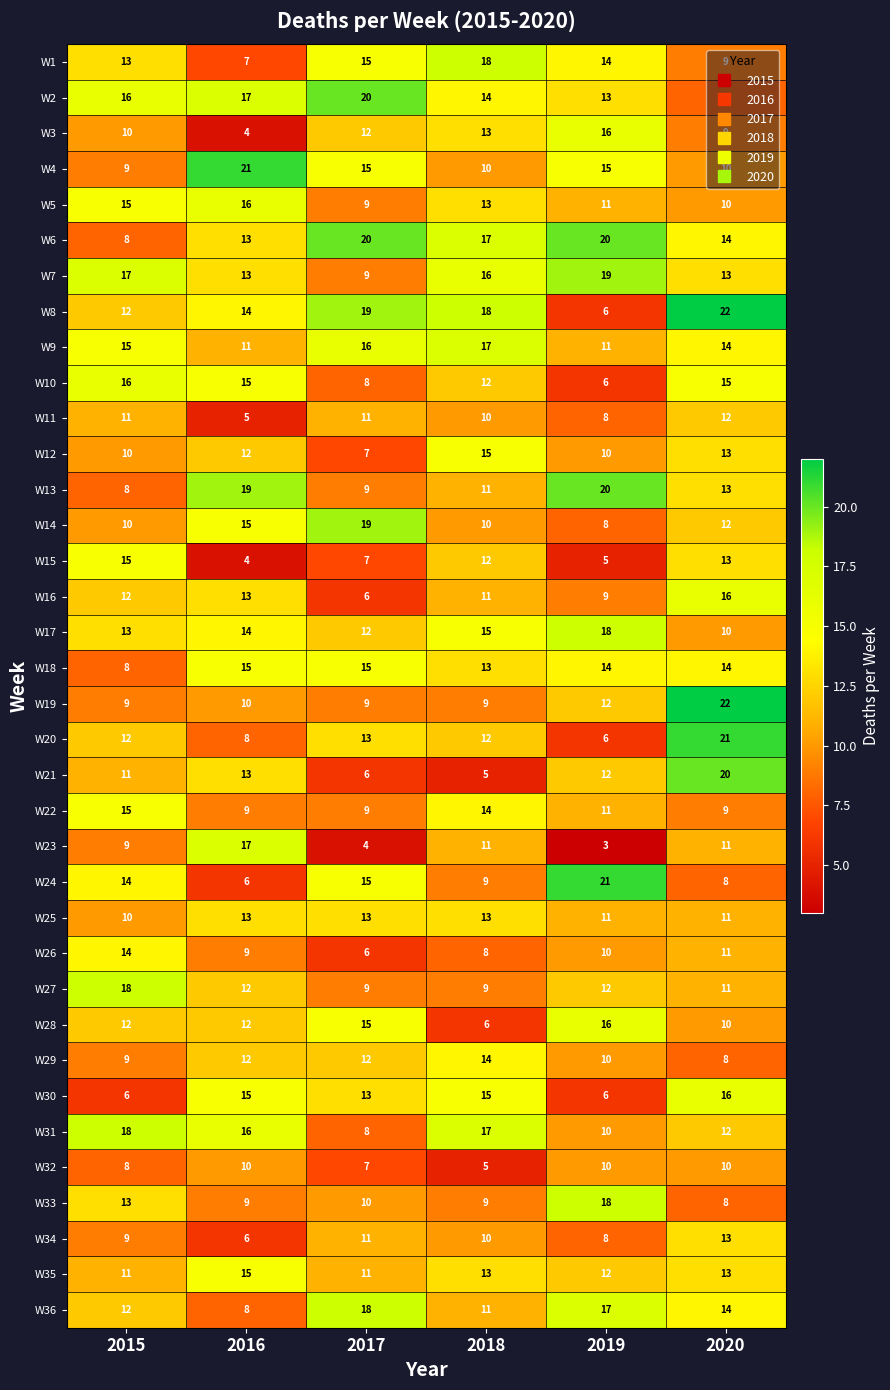

At how many categories does at least one series exceed 10?

6